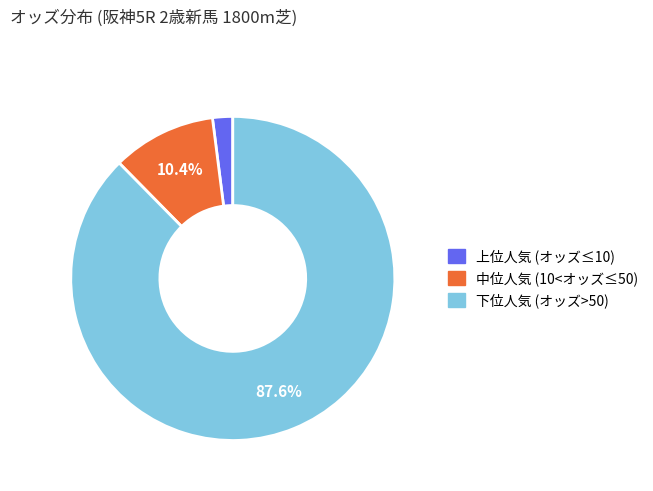

Combined, do 下位人気 (オッズ>50) and 上位人気 (オッズ≤10) account for over 50%?

Yes